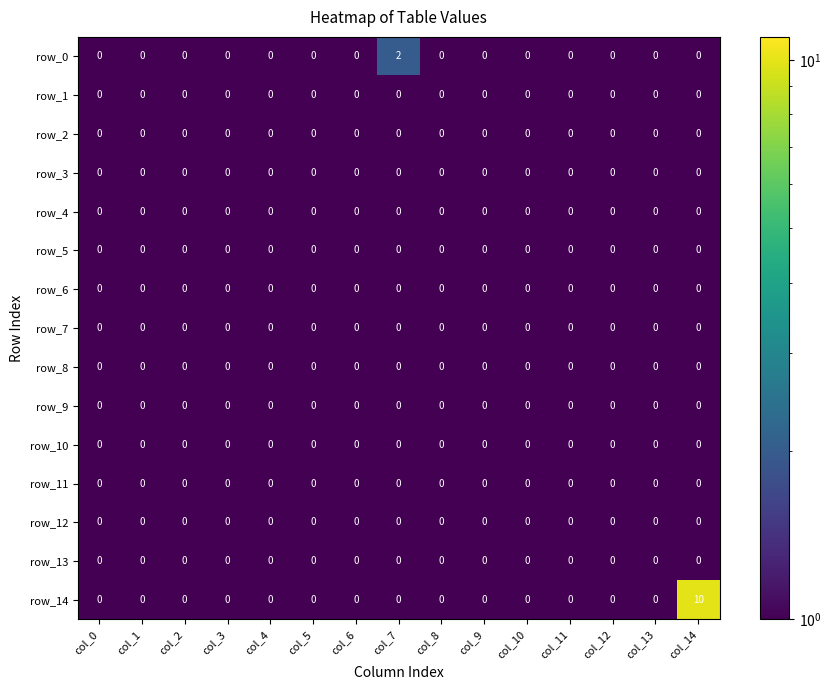

Which series has the largest range (max minus min)?

row_14